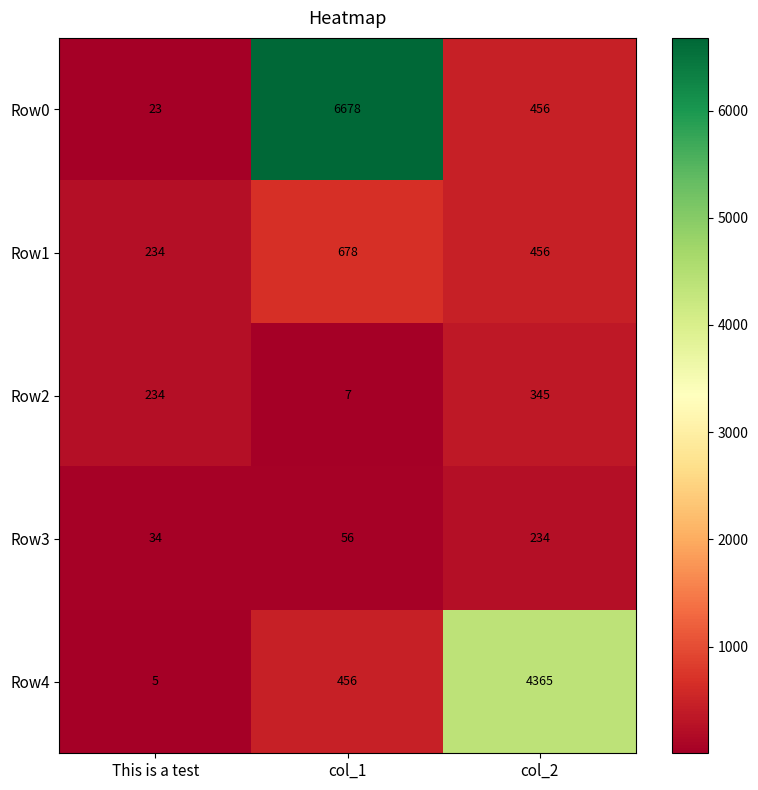

Reading left to right, what are all the values shown in this chart?

Row0: 23	6678	456
Row1: 234	678	456
Row2: 234	7	345
Row3: 34	56	234
Row4: 5	456	4365